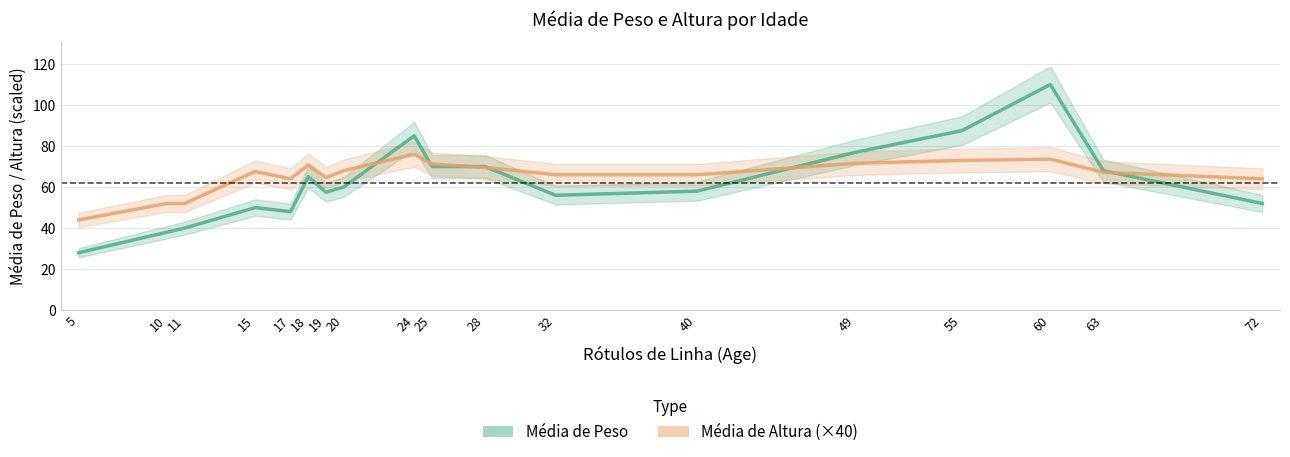

After their last crossing, which series has the higher values: Média de Altura (×40) or Média de Peso?

Média de Altura (×40)